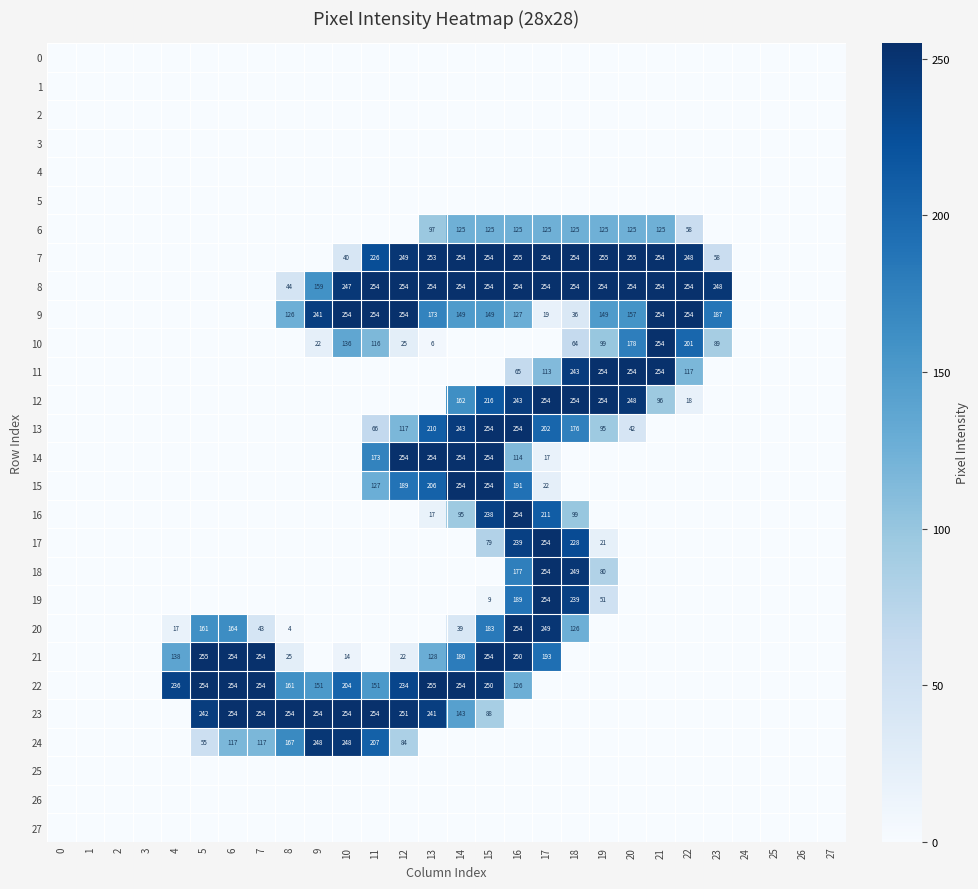

Is it true that 20 equals 362 at 17?

False